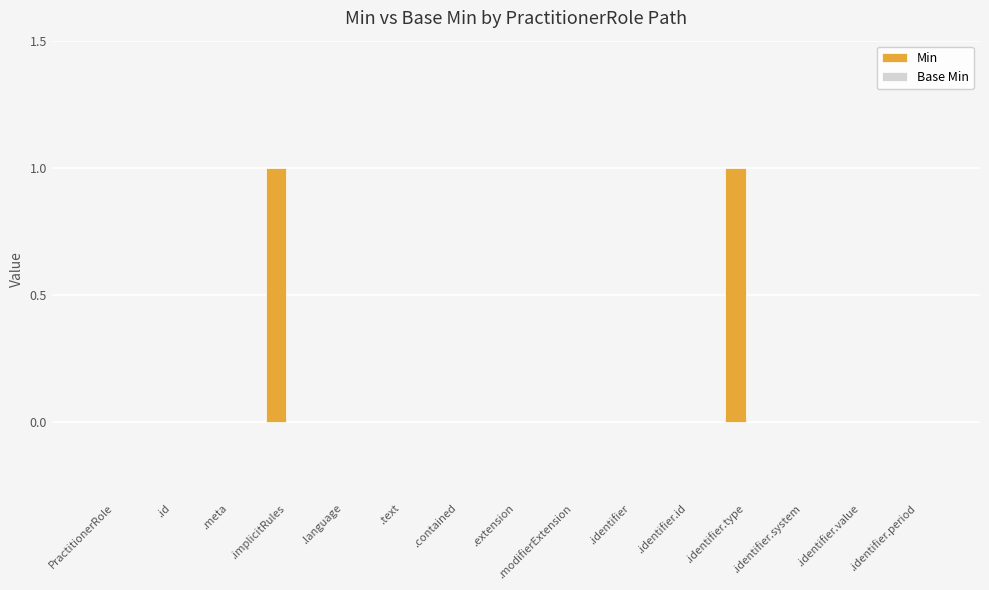

True or false: the data shows 0 at .text.

True